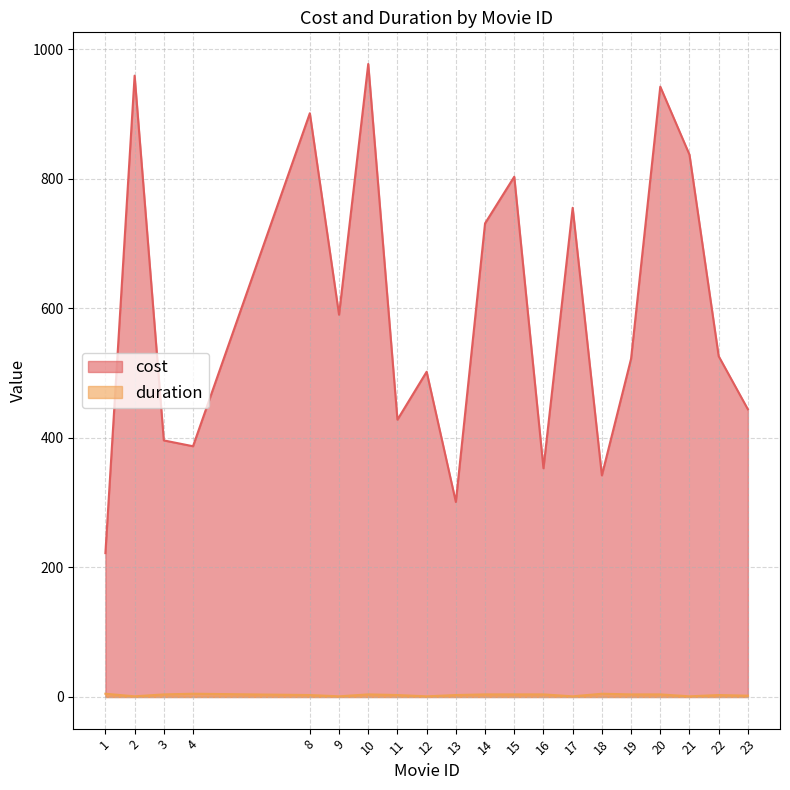

Which category has the lowest value across all series?

2